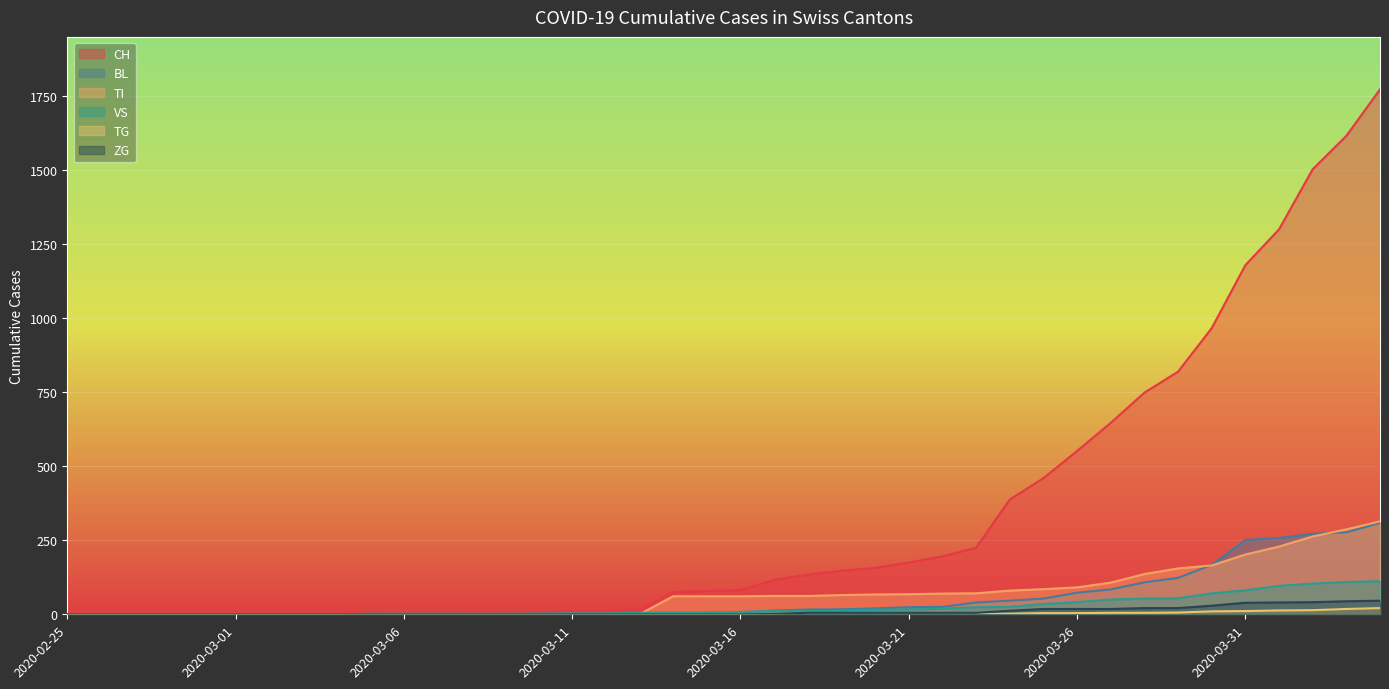

What is the label of the 4th point from the left?

2020-02-28